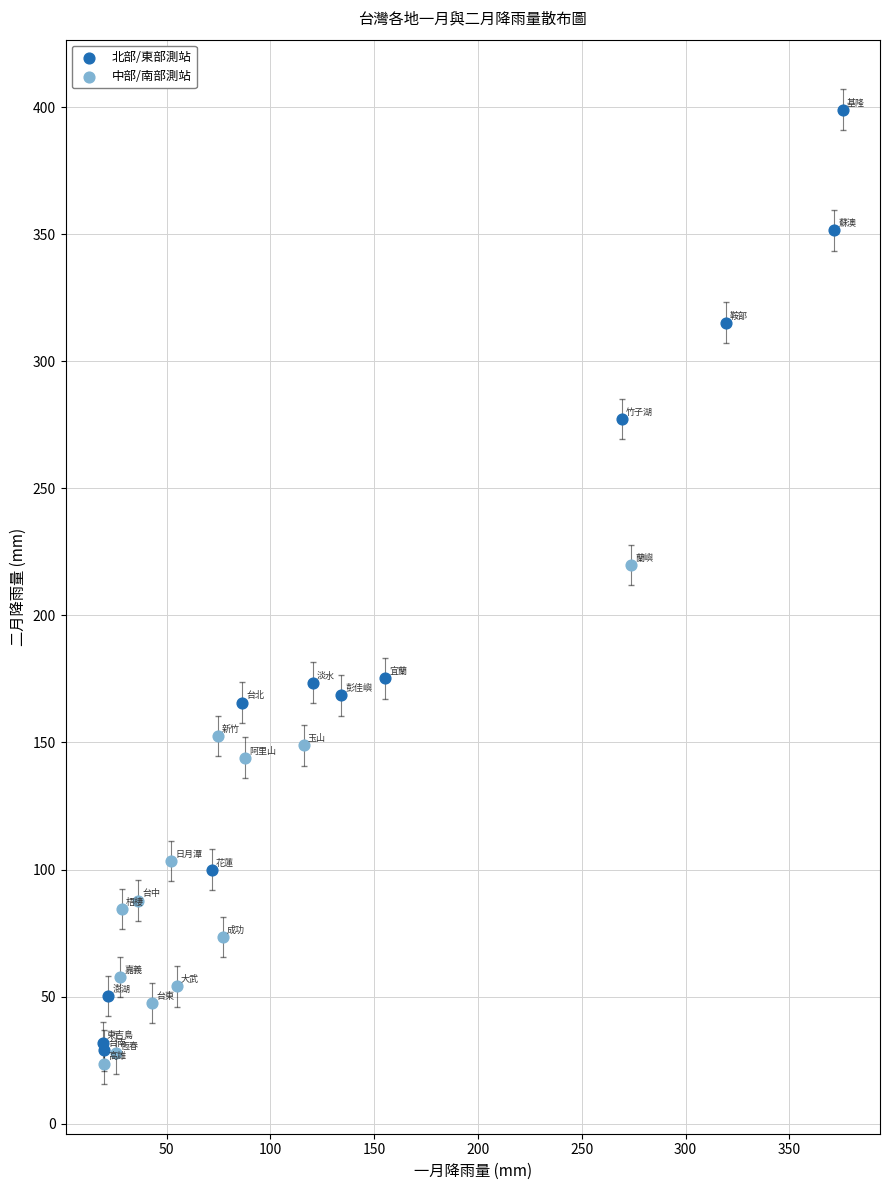

Which series has the widest spread of Y values?

北部/東部測站